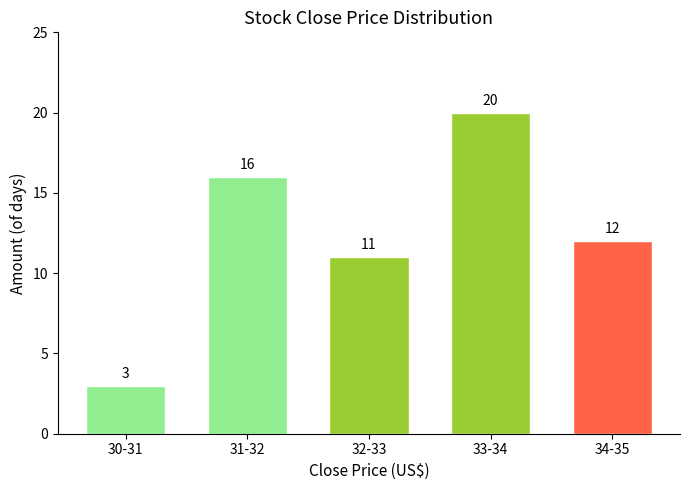

Reading right to left, transcribe all the data shown in this chart.

12	20	11	16	3